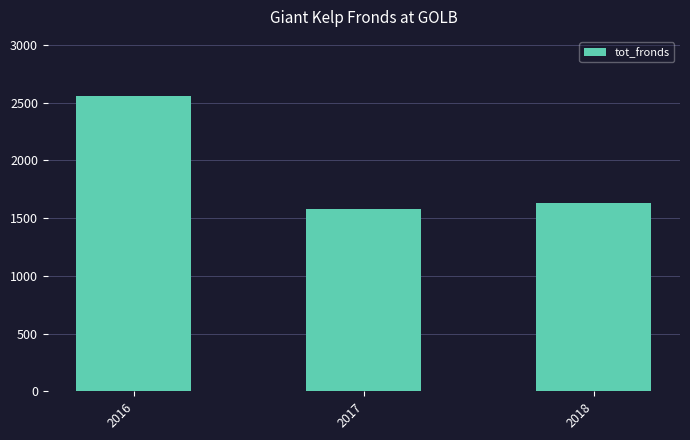

The value at 2017 is 1575. True or false?

True